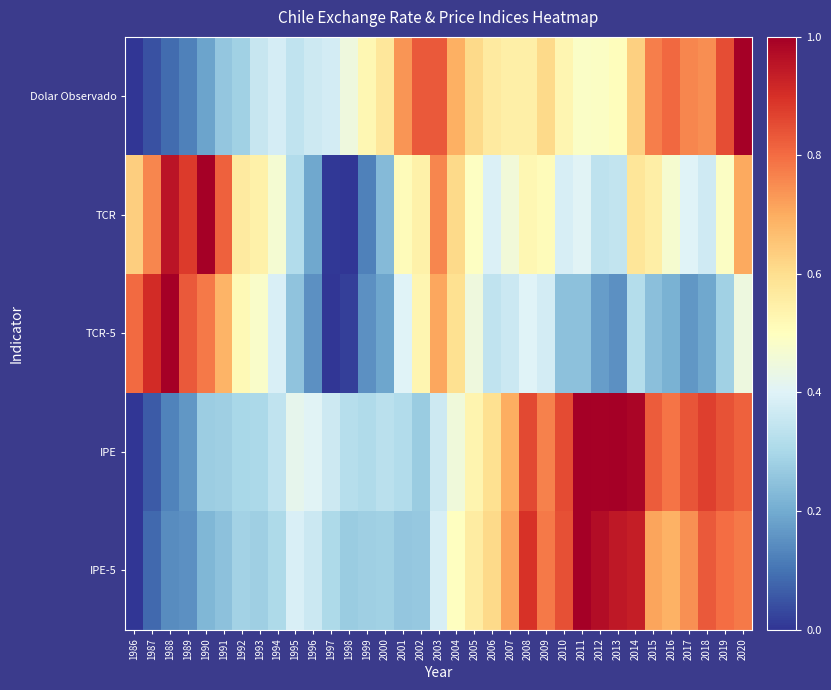

At how many categories does at least one series exceed 0?

35